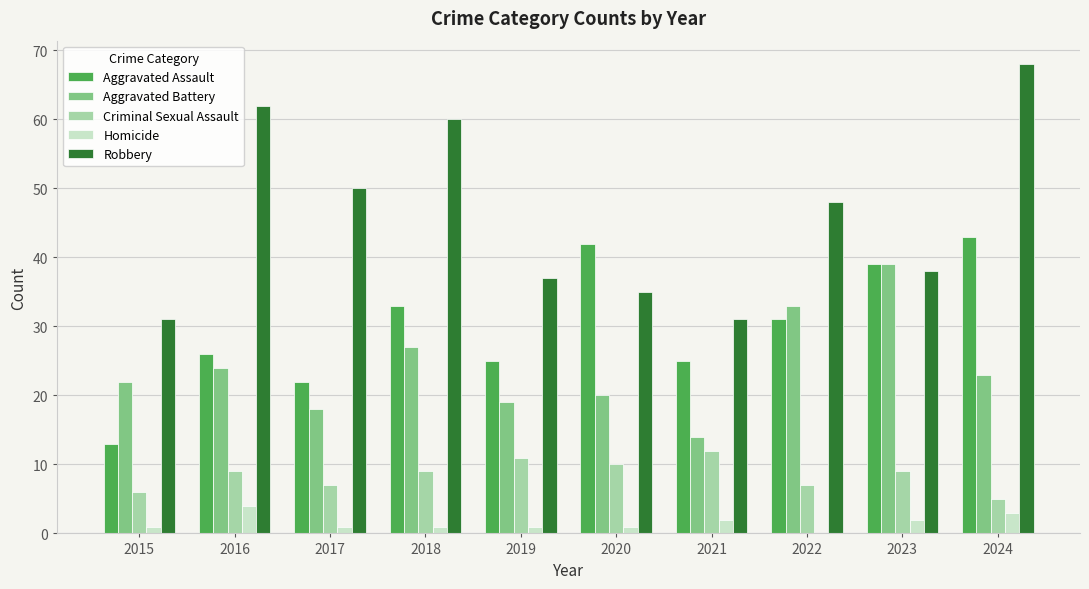

Reading right to left, what are all the values shown in this chart?

Aggravated Assault: 43	39	31	25	42	25	33	22	26	13
Aggravated Battery: 23	39	33	14	20	19	27	18	24	22
Criminal Sexual Assault: 5	9	7	12	10	11	9	7	9	6
Homicide: 3	2	0	2	1	1	1	1	4	1
Robbery: 68	38	48	31	35	37	60	50	62	31